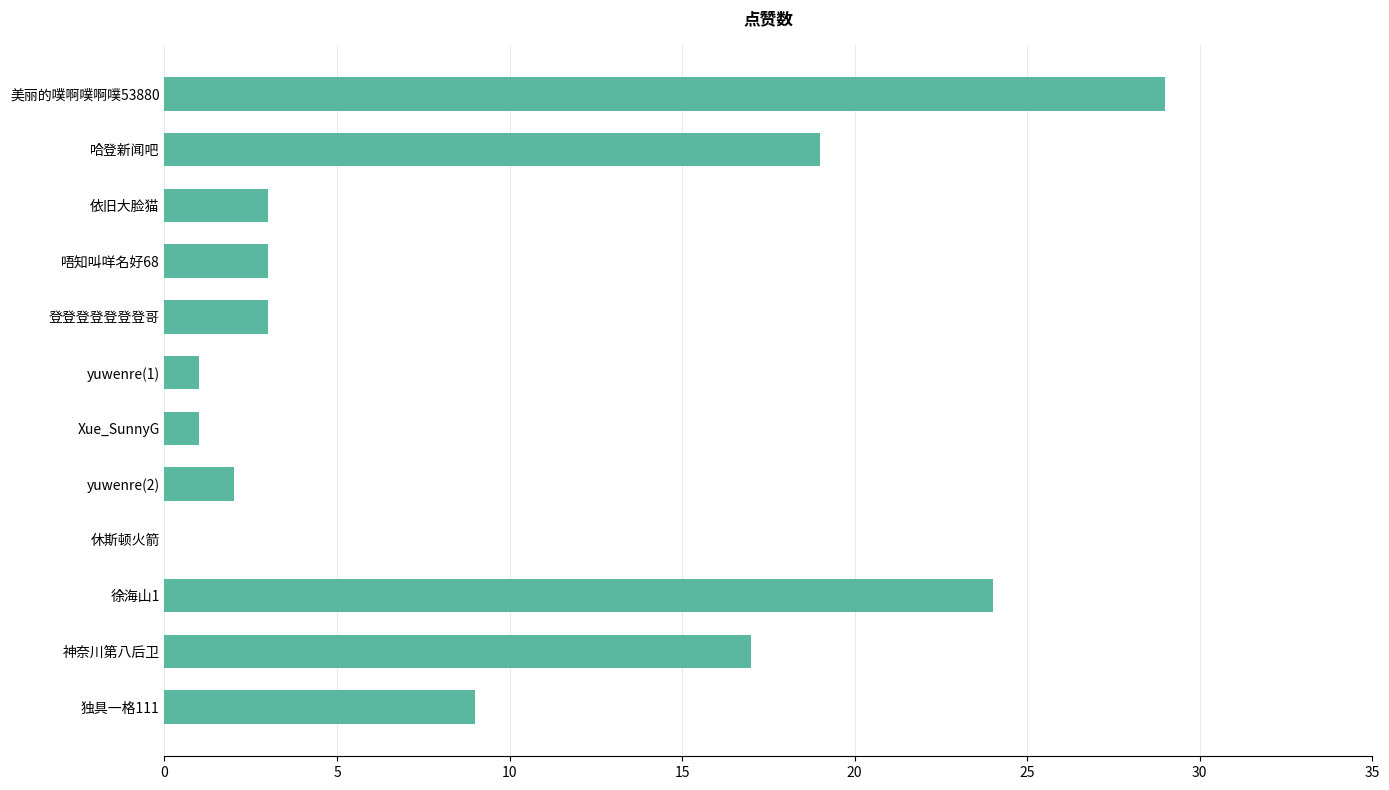

At which label is the value closest to 14?

神奈川第八后卫